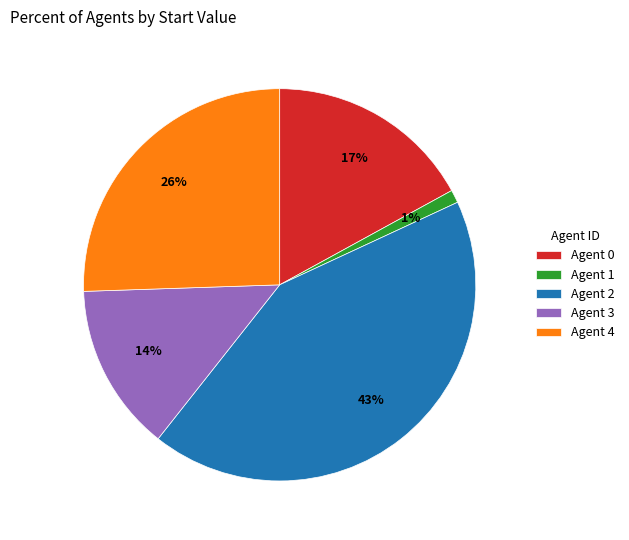

To the nearest percent, what is the average slice percentage?

20%